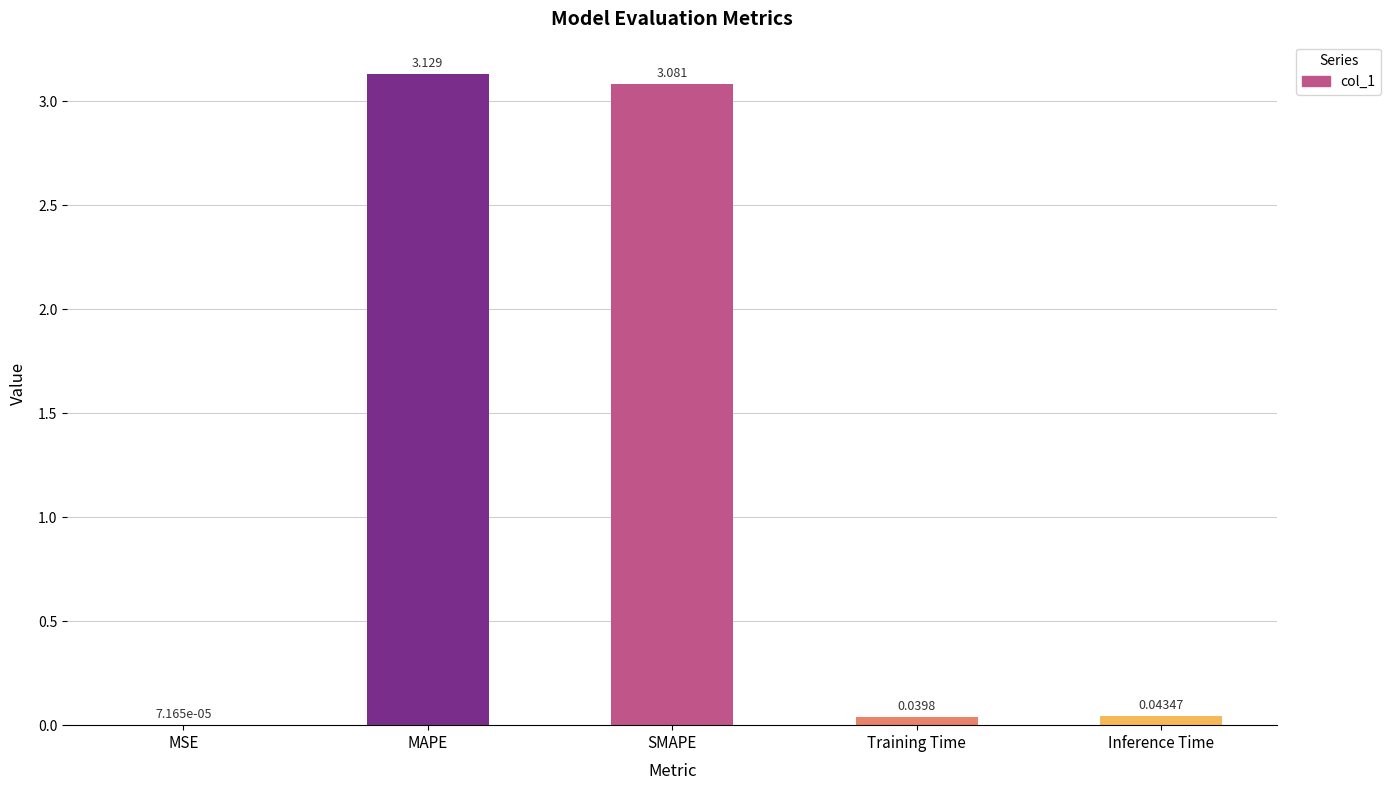

Between Training Time and MAPE, which is larger?

MAPE